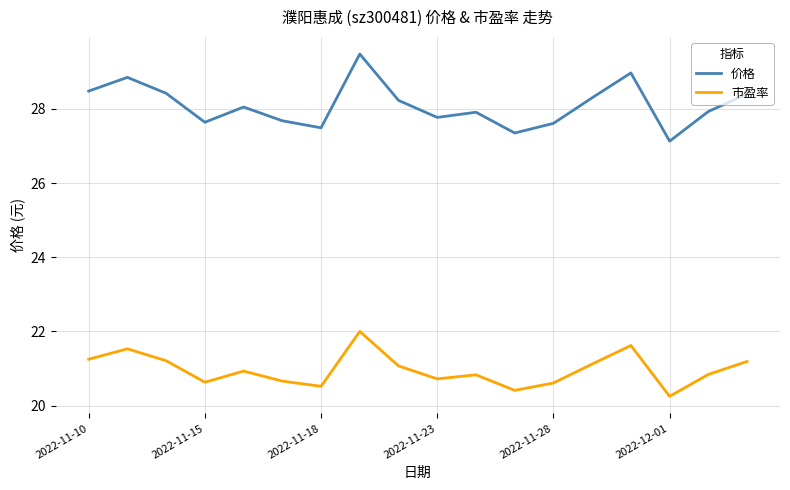

Which series has the largest range (max minus min)?

价格